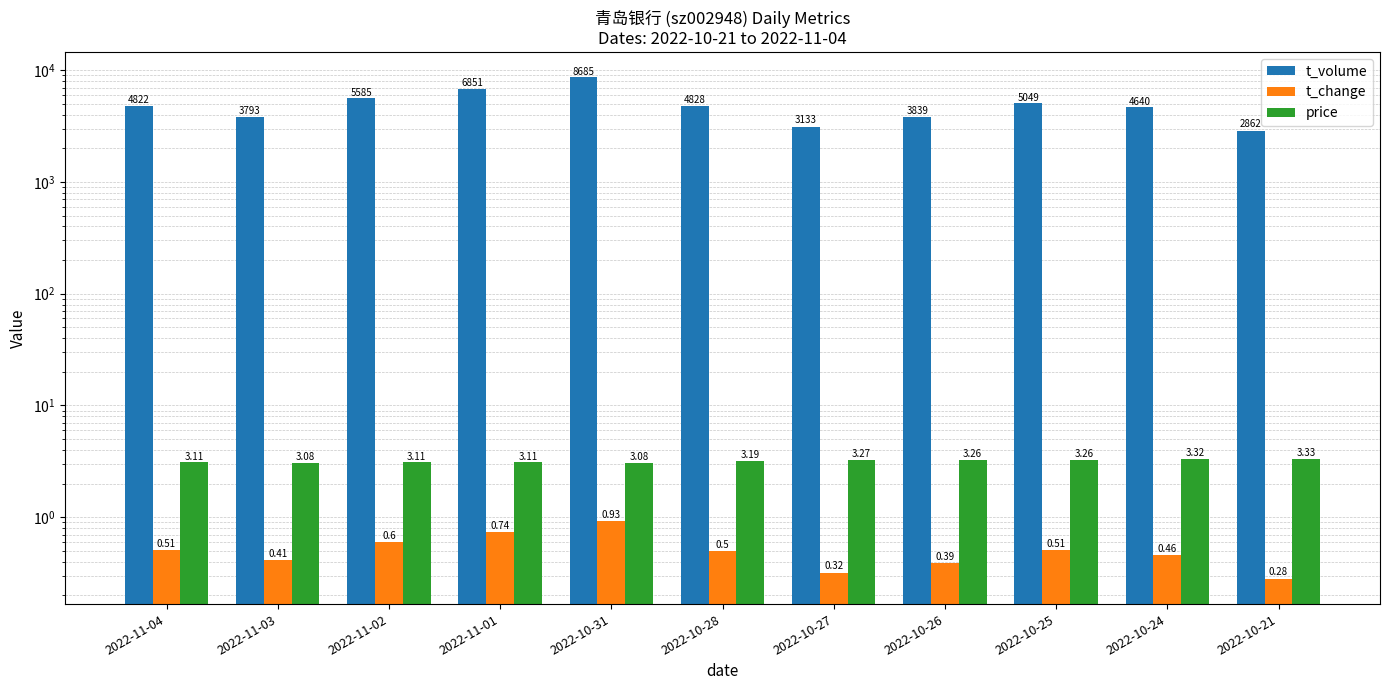

At how many categories does at least one series exceed 1671?

11